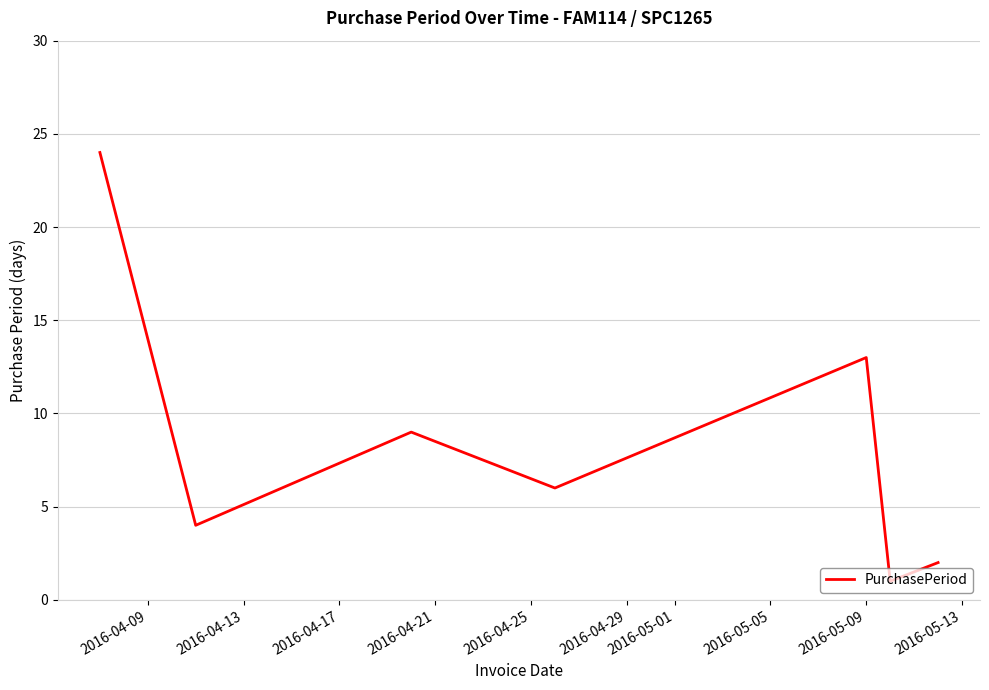

How many interior local valleys (lower than both neighbors) does the data have?

3